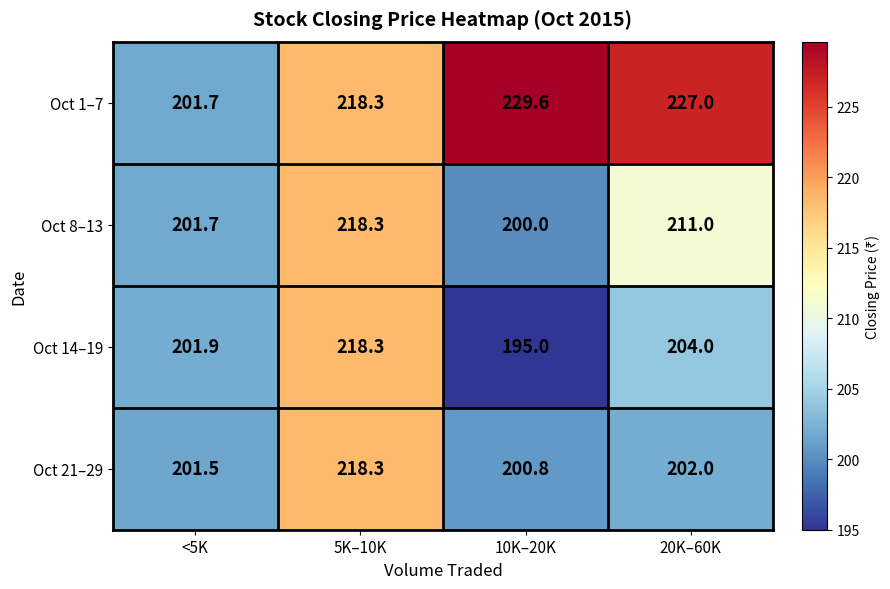

True or false: Oct 21–29 has a value of 200.8 at 10K–20K.

True